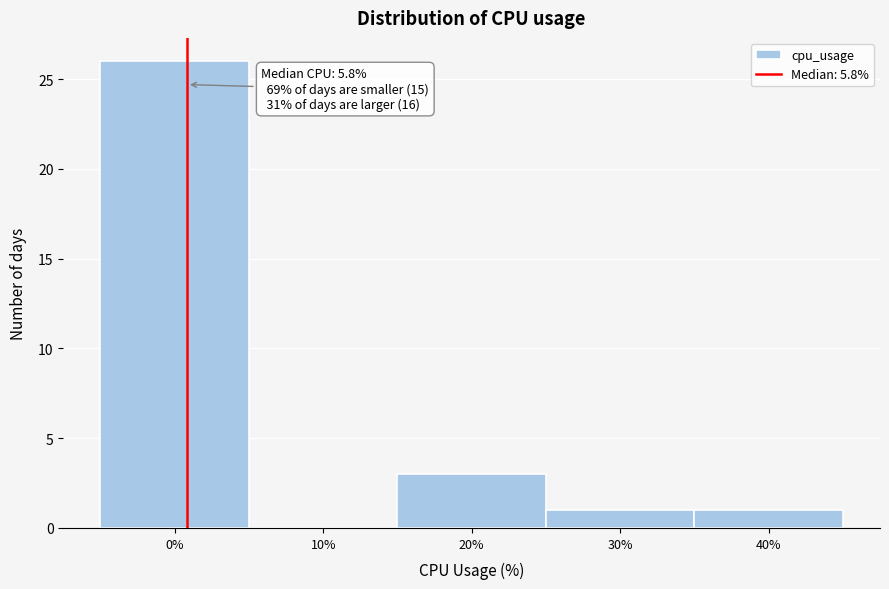

Reading left to right, extract all data points from this chart.

0%=26	10%=0	20%=3	30%=1	40%=1